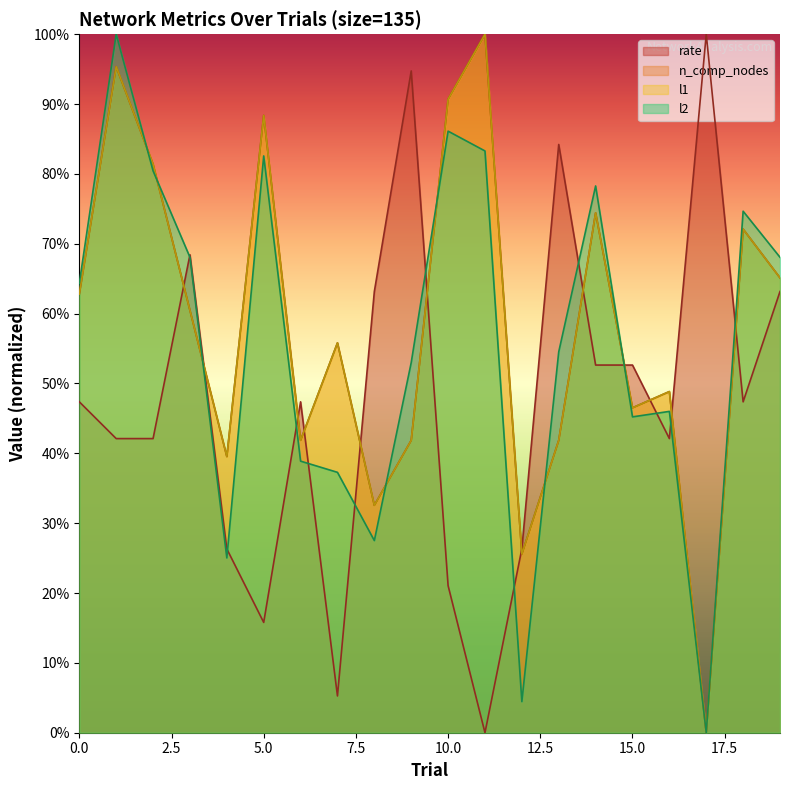

Does the chart display data point markers on the line(s)?

No